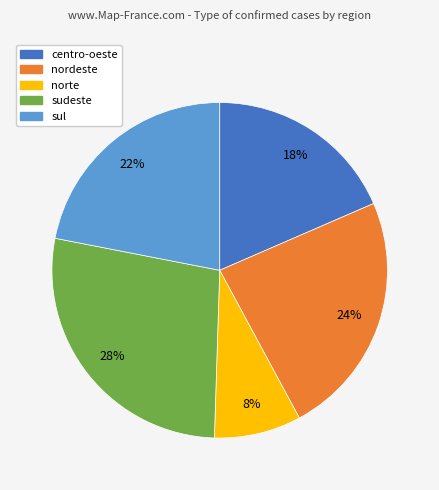

What percentage is the centro-oeste slice, to the nearest percent?

18%